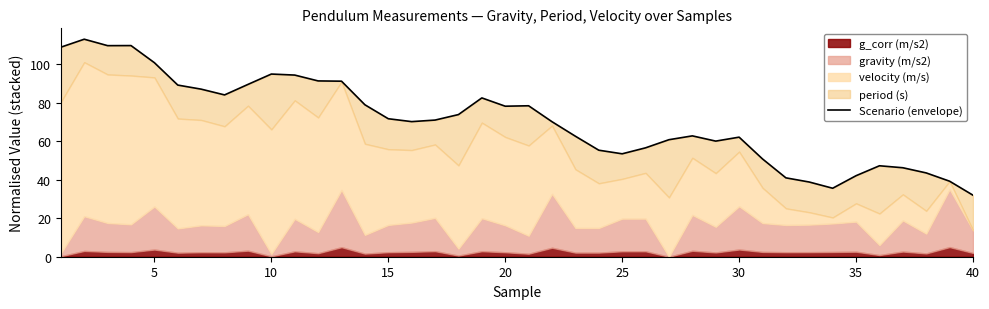

At which category does the data reach its first local peak?

5